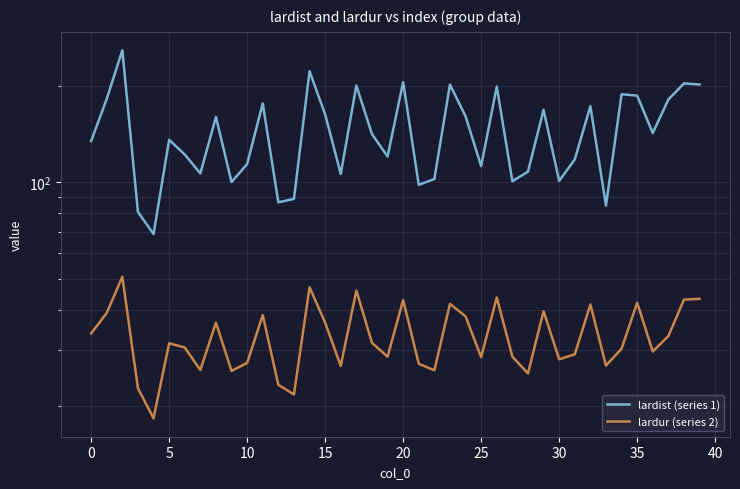

True or false: lardur (series 2) and lardist (series 1) cross at least once.

False